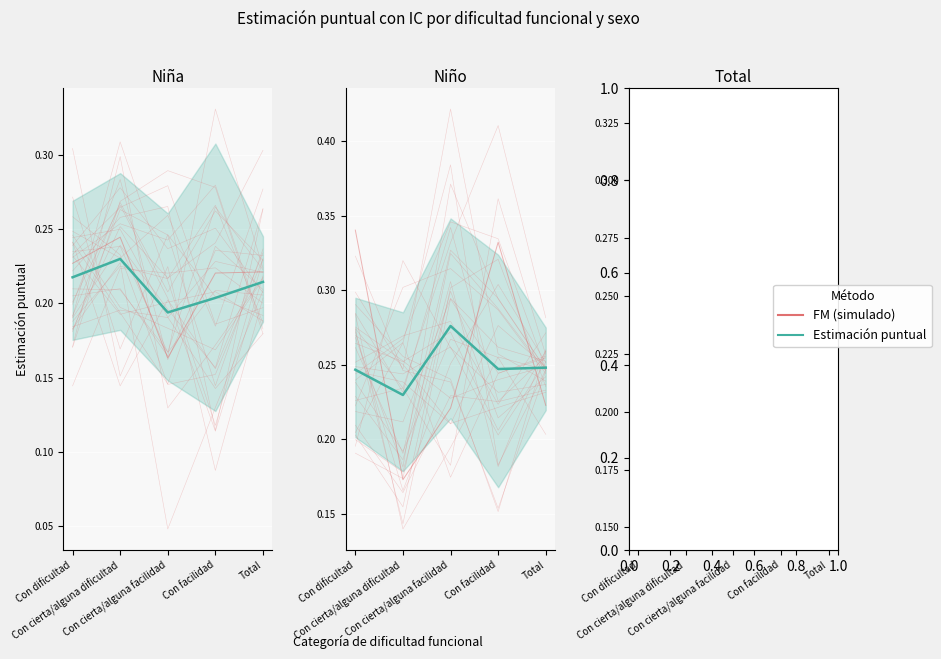

Which series ends up on top after the final intersection of FM and Estimación puntual?

Estimación puntual